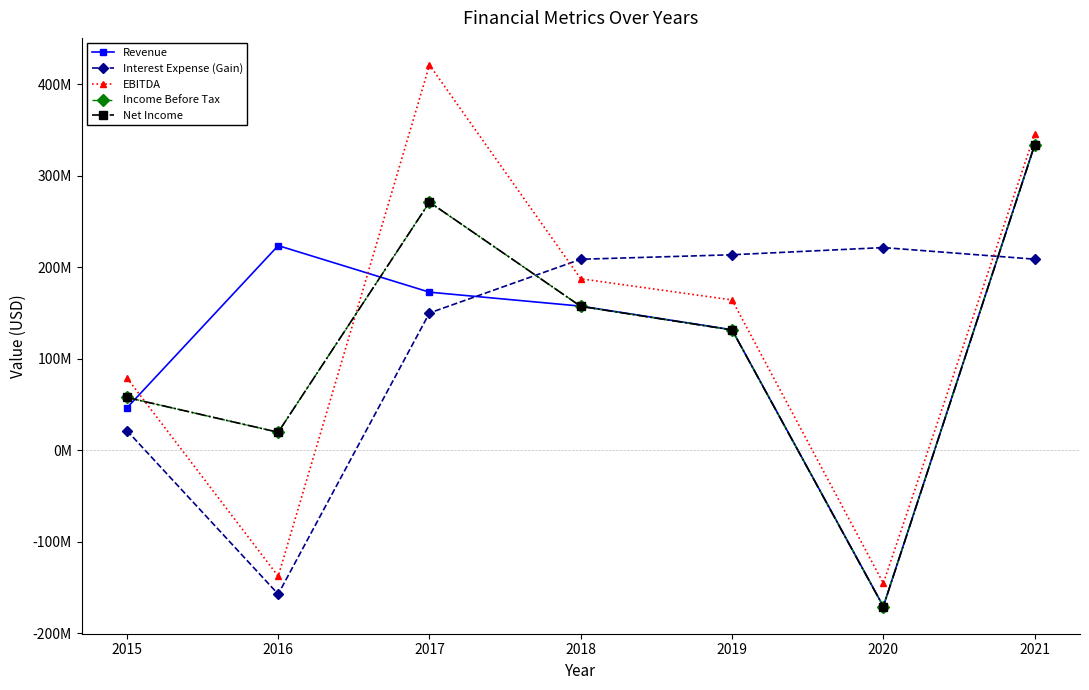

Does the chart have visible grid lines?

No